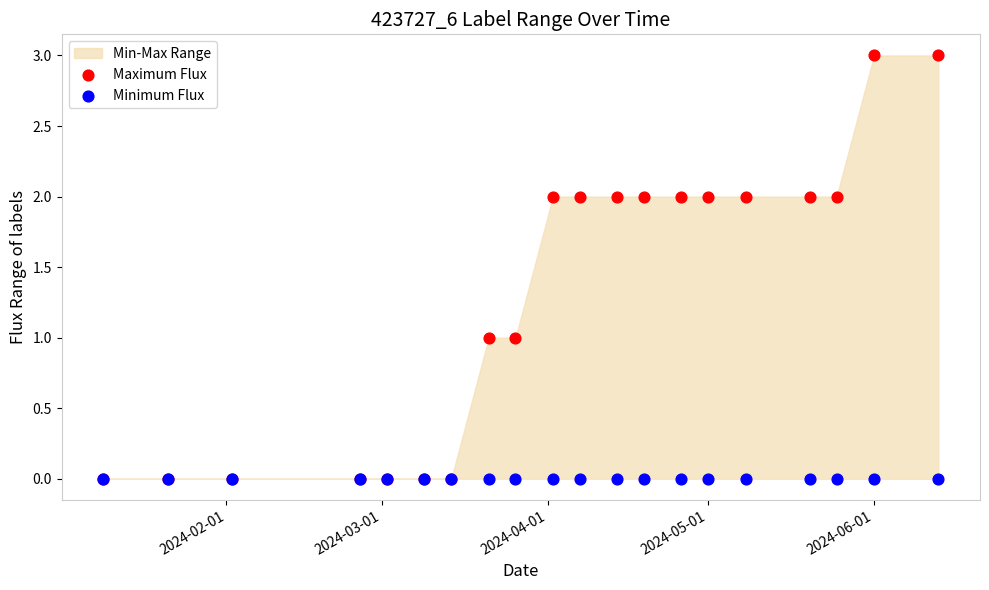

Which series contains the highest Y value?

Maximum Flux